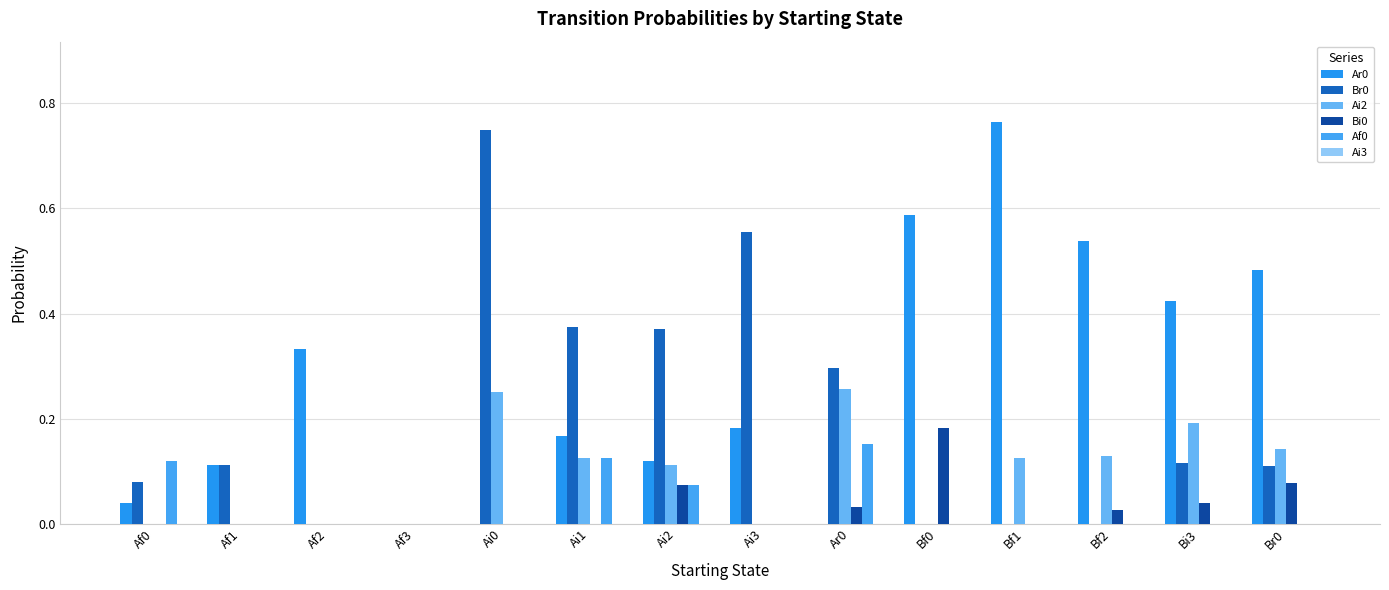

Reading left to right, list all the values displayed in this chart.

Ar0: Af0=0.0	Af1=0.1	Af2=0.3	Af3=0.0	Ai0=0.0	Ai1=0.2	Ai2=0.1	Ai3=0.2	Ar0=0.0	Bf0=0.6	Bf1=0.8	Bf2=0.5	Bi3=0.4	Br0=0.5
Br0: Af0=0.1	Af1=0.1	Af2=0.0	Af3=0.0	Ai0=0.8	Ai1=0.4	Ai2=0.4	Ai3=0.6	Ar0=0.3	Bf0=0.0	Bf1=0.0	Bf2=0.0	Bi3=0.1	Br0=0.1
Ai2: Af0=0.0	Af1=0.0	Af2=0.0	Af3=0.0	Ai0=0.2	Ai1=0.1	Ai2=0.1	Ai3=0.0	Ar0=0.3	Bf0=0.0	Bf1=0.1	Bf2=0.1	Bi3=0.2	Br0=0.1
Bi0: Af0=0.0	Af1=0.0	Af2=0.0	Af3=0.0	Ai0=0.0	Ai1=0.0	Ai2=0.1	Ai3=0.0	Ar0=0.0	Bf0=0.2	Bf1=0.0	Bf2=0.0	Bi3=0.0	Br0=0.1
Af0: Af0=0.1	Af1=0.0	Af2=0.0	Af3=0.0	Ai0=0.0	Ai1=0.1	Ai2=0.1	Ai3=0.0	Ar0=0.2	Bf0=0.0	Bf1=0.0	Bf2=0.0	Bi3=0.0	Br0=0.0
Ai3: Af0=0.0	Af1=0.0	Af2=0.0	Af3=0.0	Ai0=0.0	Ai1=0.0	Ai2=0.0	Ai3=0.0	Ar0=0.0	Bf0=0.0	Bf1=0.0	Bf2=0.0	Bi3=0.0	Br0=0.0